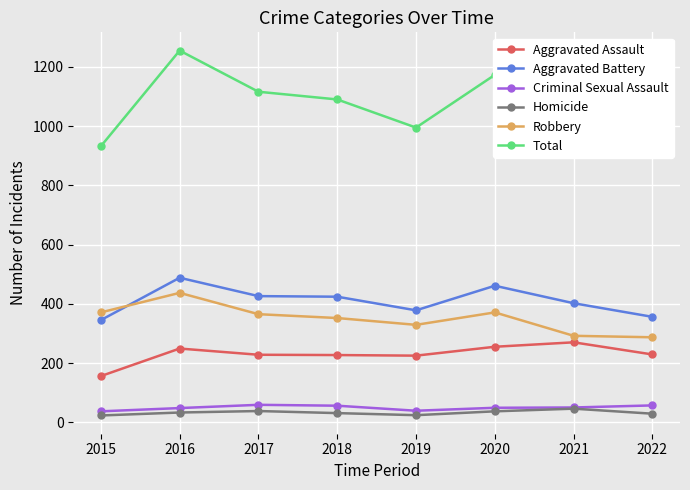

What is the difference between the maximum and minimum values in the Aggravated Assault series?

114